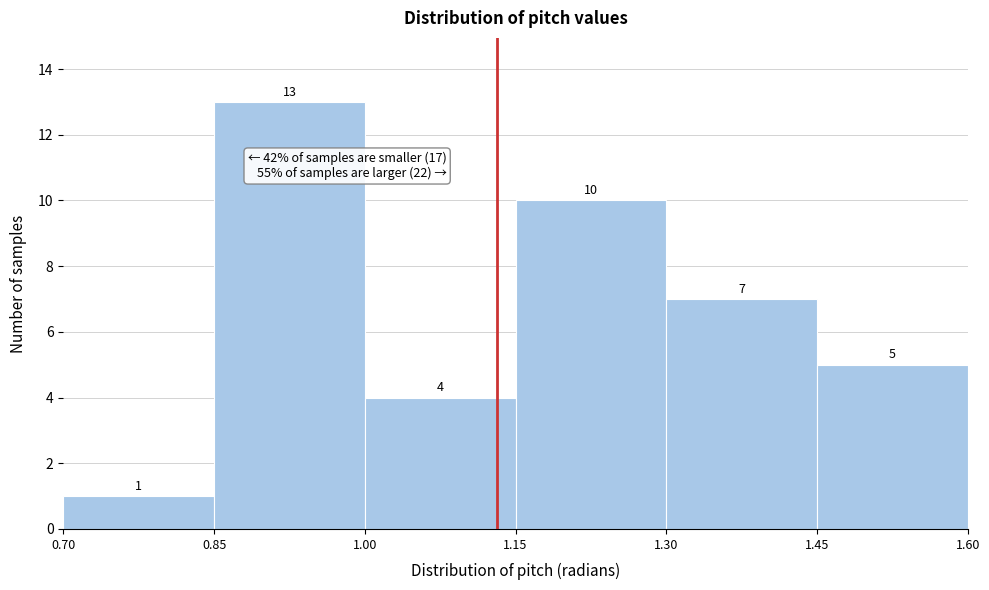

Which range on the x-axis has the tallest bar?

0.85 to 1.00